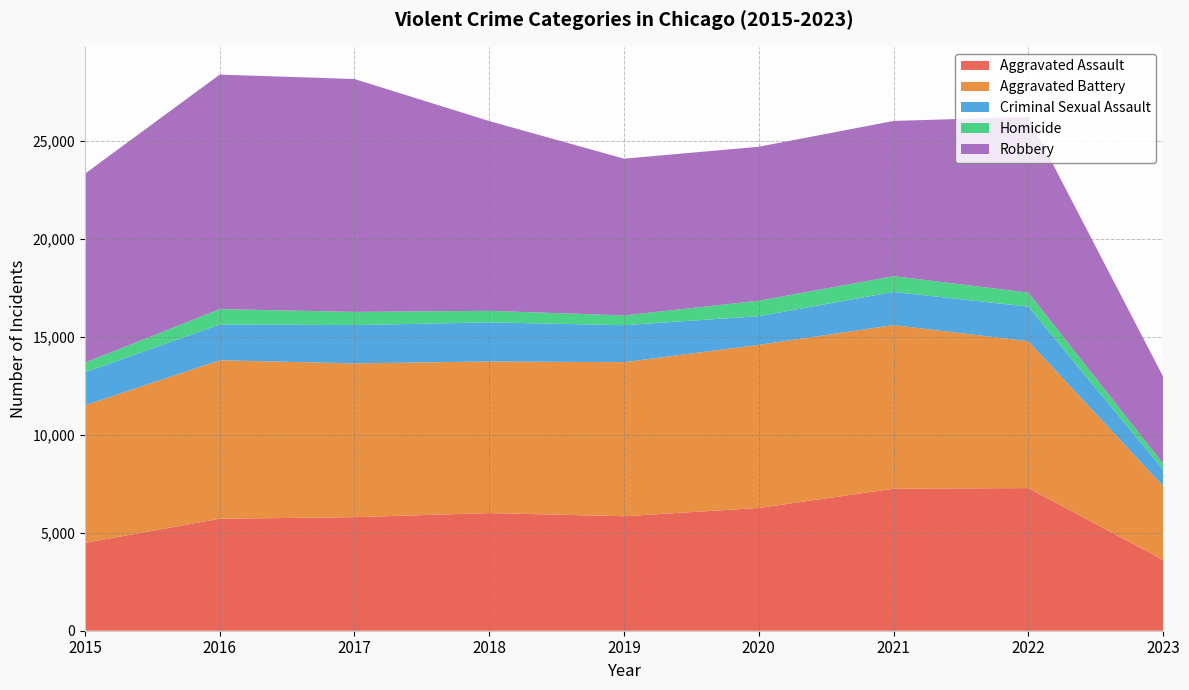

Reading left to right, list all the values displayed in this chart.

Aggravated Assault: 4480	5712	5793	6001	5841	6263	7243	7277	3610
Aggravated Battery: 7018	8085	7845	7734	7857	8319	8346	7487	3767
Criminal Sexual Assault: 1679	1824	1952	1994	1888	1464	1693	1767	843
Homicide: 496	786	672	589	498	787	804	717	301
Robbery: 9638	11960	11880	9680	7994	7855	7917	8964	4443